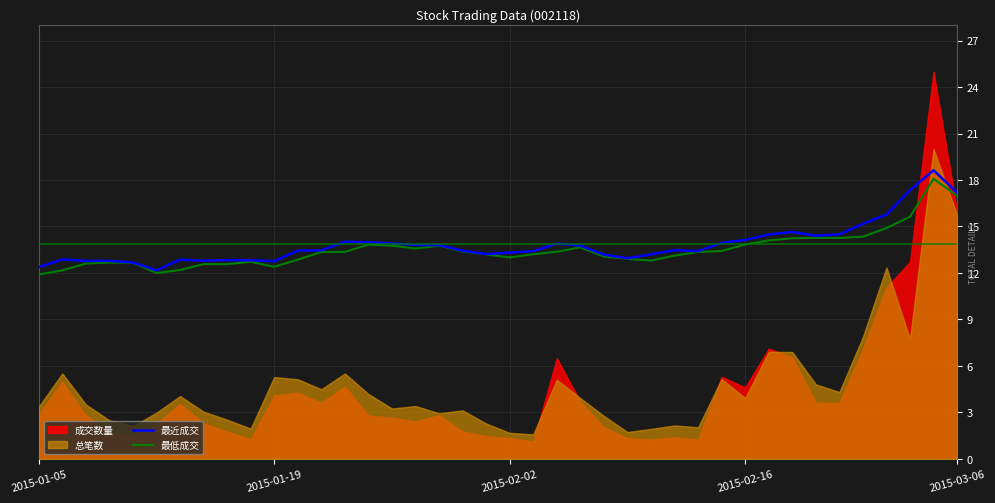

True or false: 最近成交 has a value of 4.5 at 9.

False